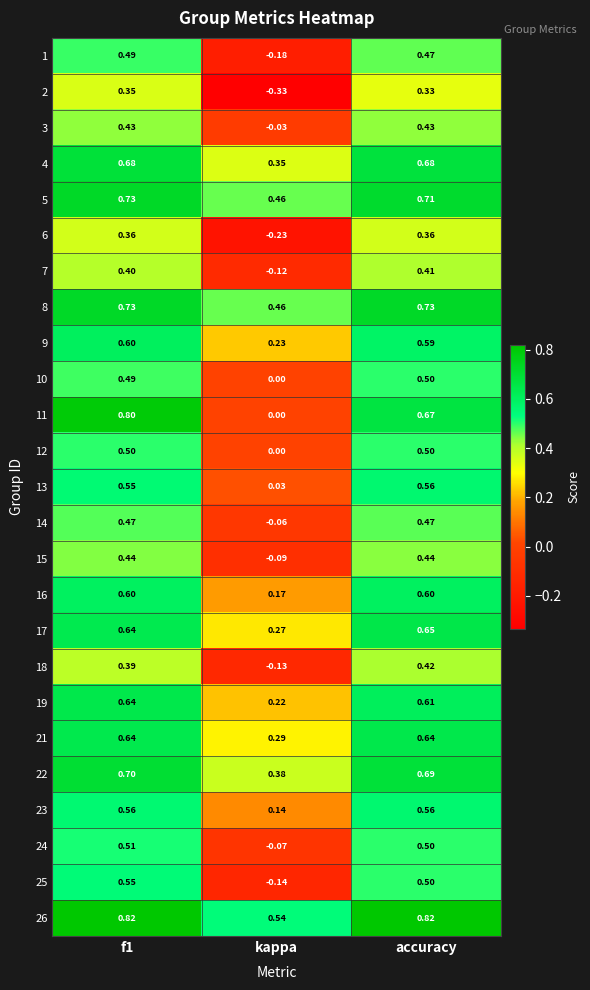

Is the value of 6 at kappa greater than the value of 8 at accuracy?

No